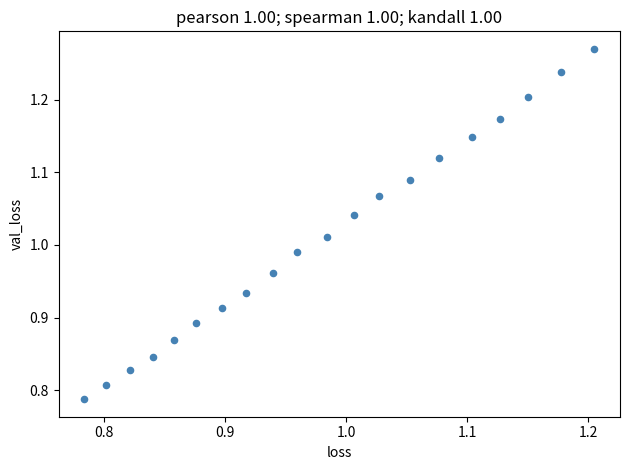

What is the range of Y values (max minus min)?

0.5